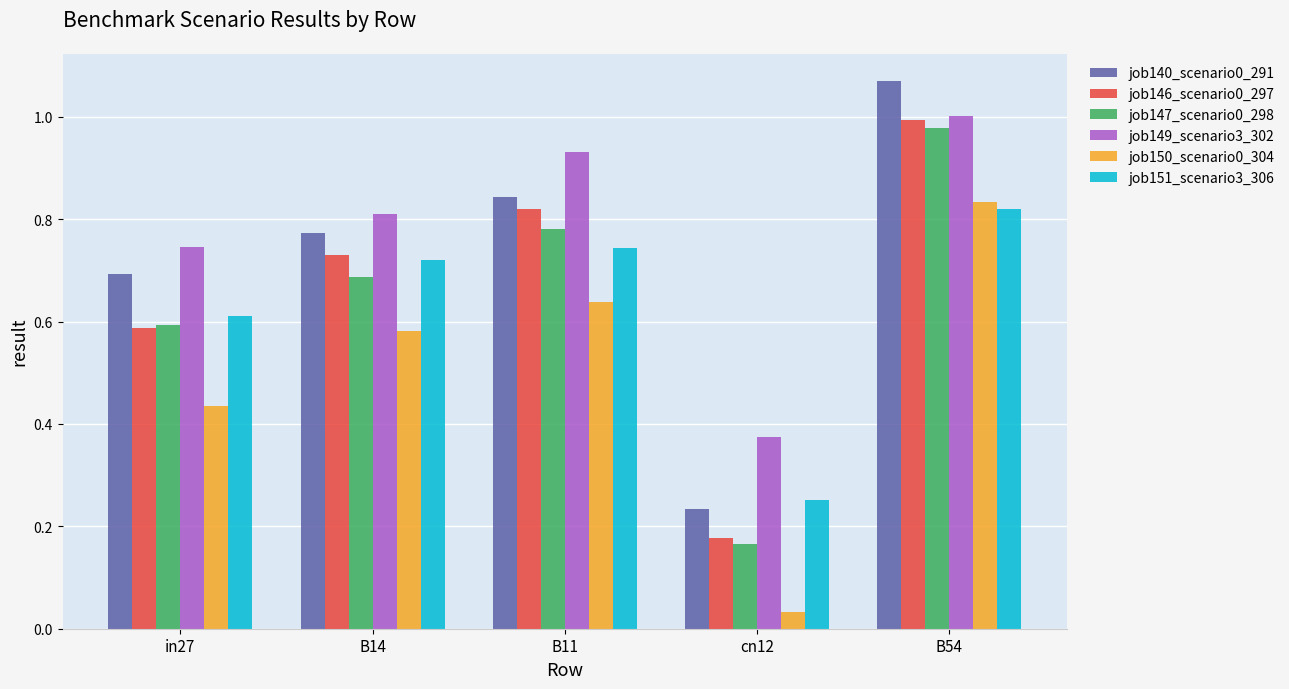

The job140_scenario0_291 series shows 0.8 at B14. True or false?

True